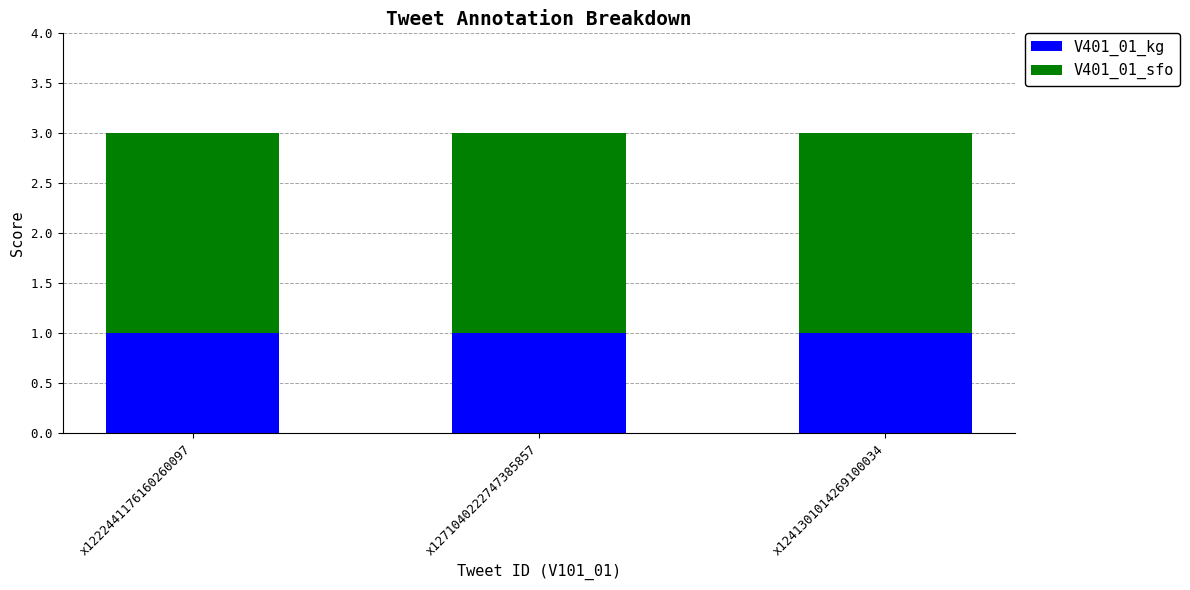

The V401_01_kg series shows 2 at x1241301014269100034. True or false?

False